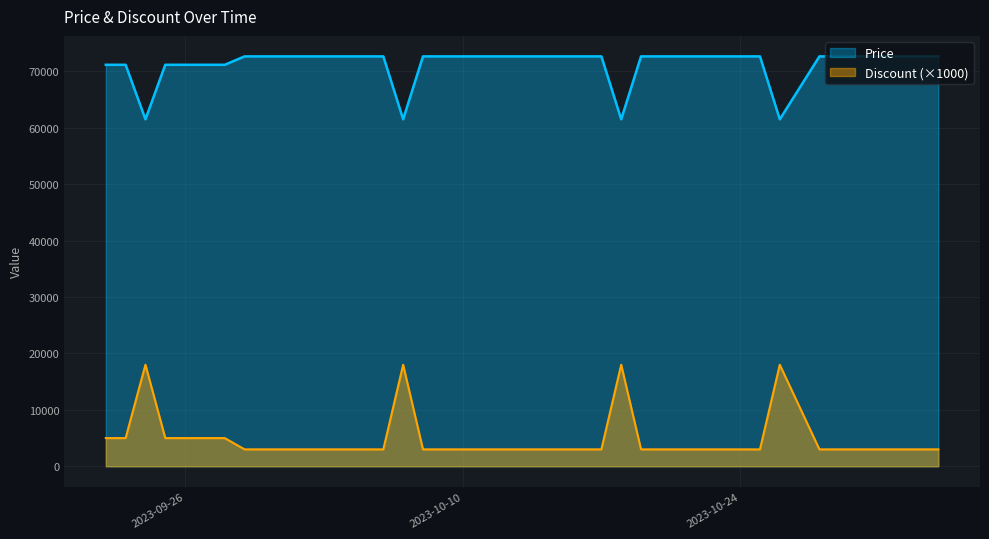

Count the number of categories in the chart.

40